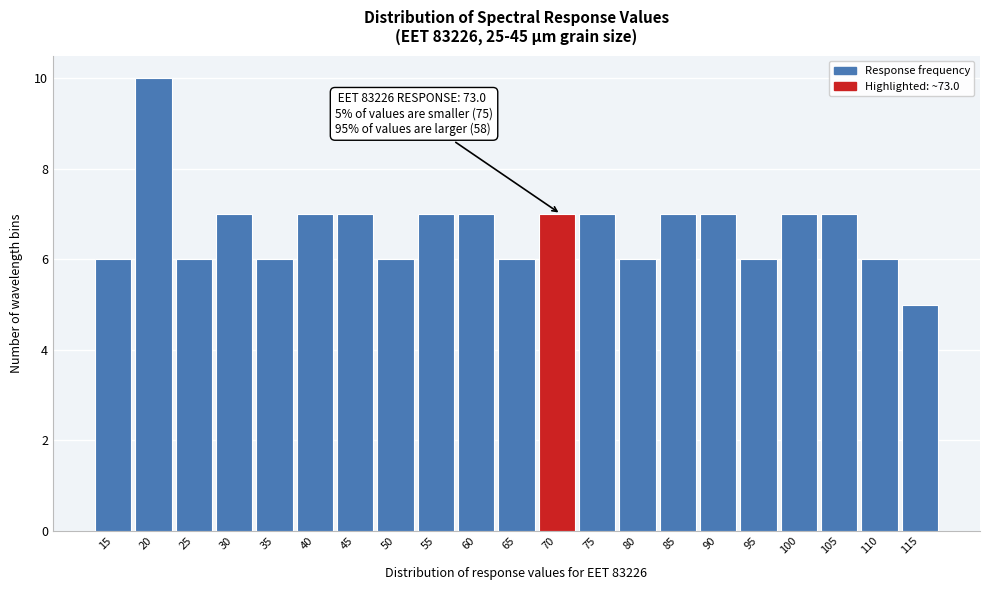

Reading right to left, transcribe all the data shown in this chart.

5	6	7	7	6	7	7	6	7	7	6	7	7	6	7	7	6	7	6	10	6